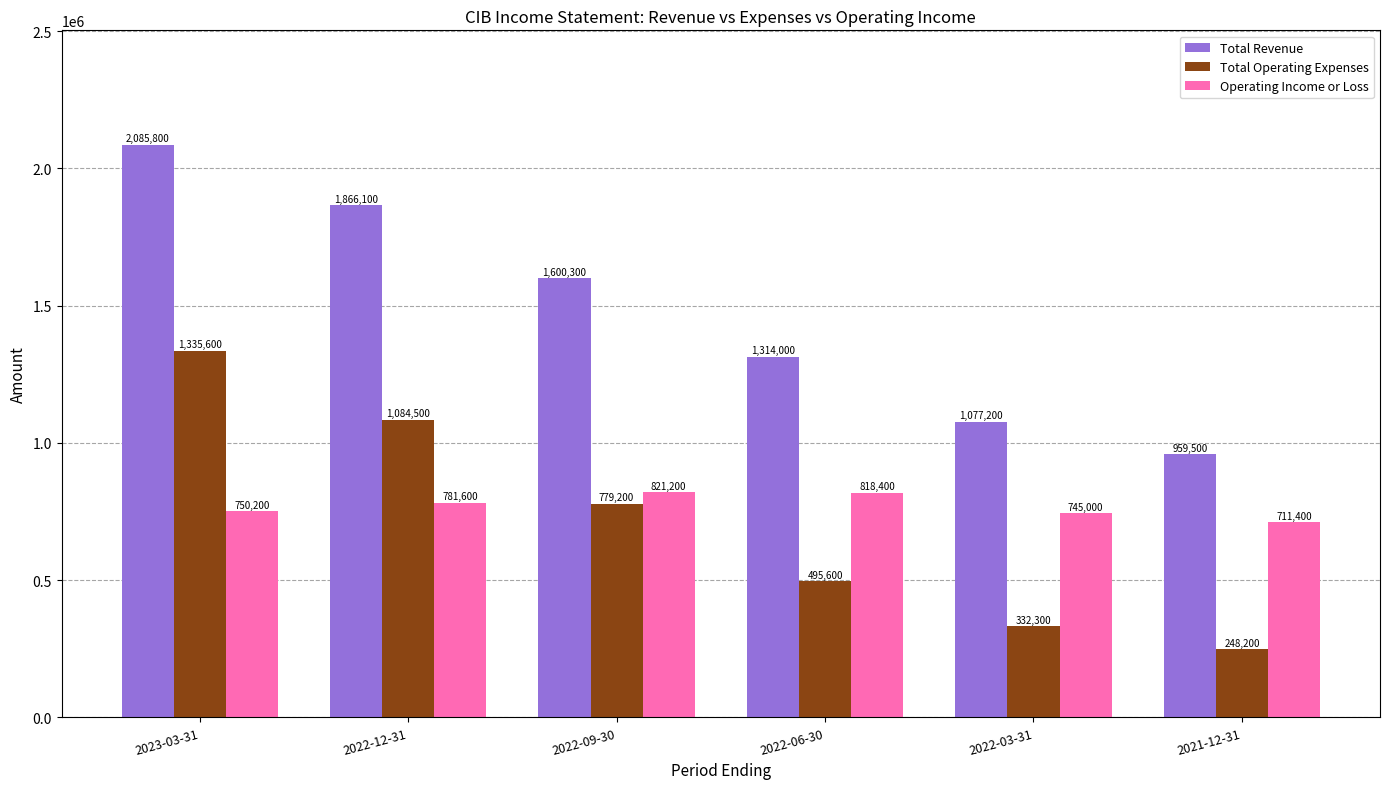

At 2022-06-30, list the series in order from largest to smallest.

Total Revenue, Operating Income or Loss, Total Operating Expenses